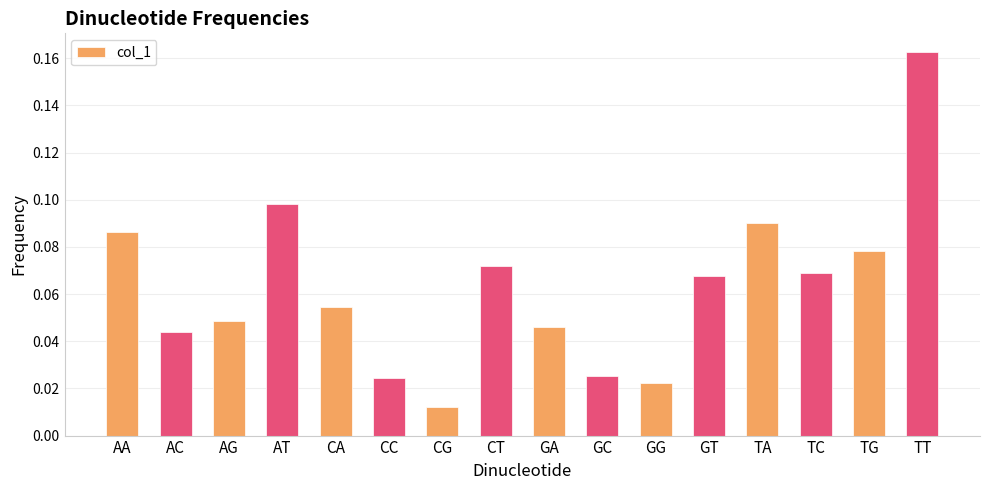

At which label is the value closest to 0?

CG